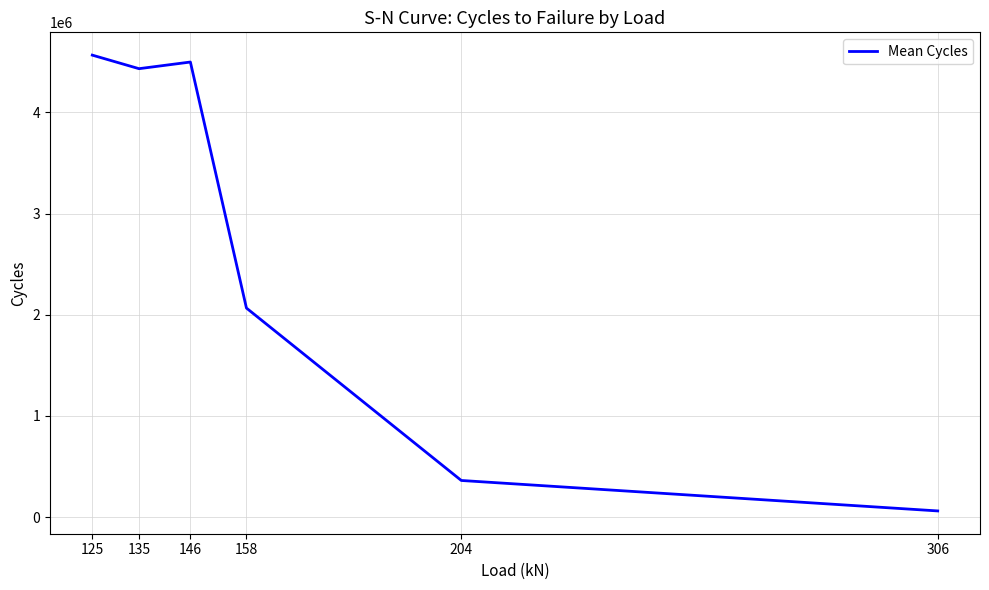

What is the difference between the maximum and minimum values?

4504752.5